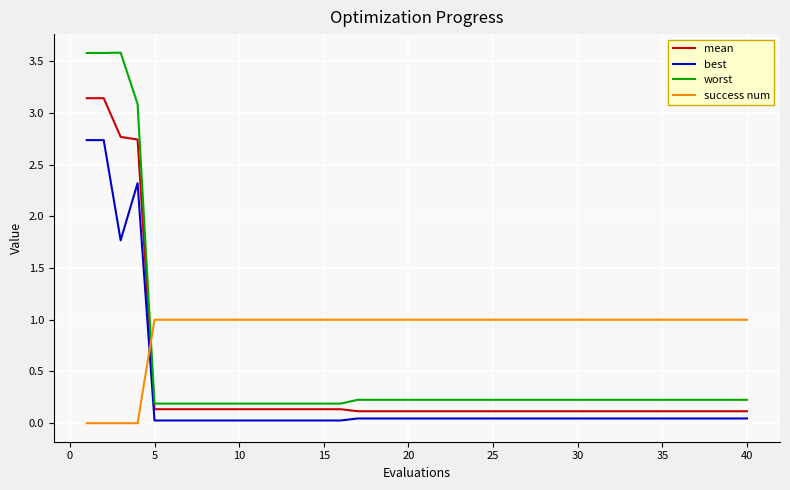

Does the chart have visible grid lines?

Yes